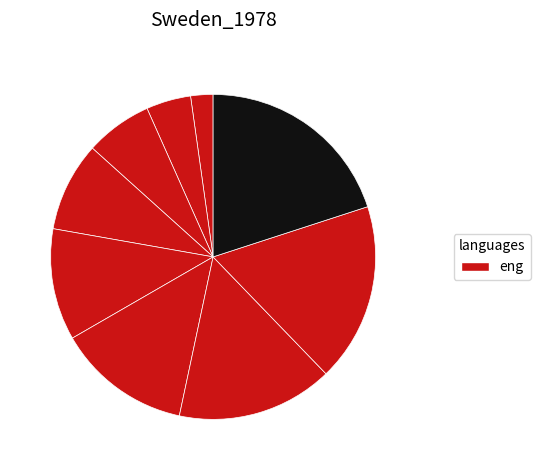

To the nearest percent, what is the average slice percentage?

11%